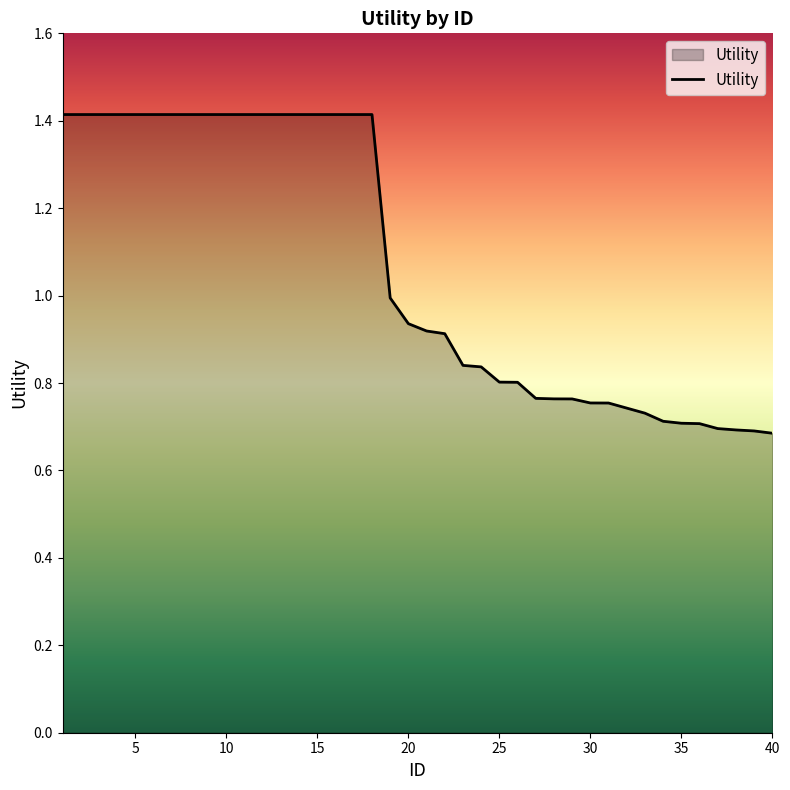

What is the sum of all values?

42.7